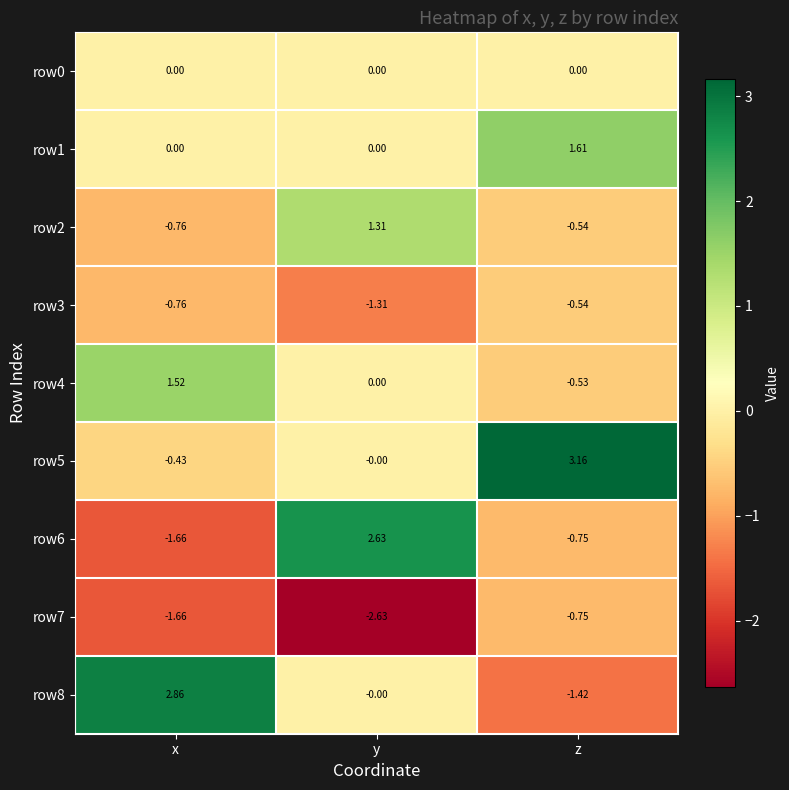

List the labels in order of row3 value, largest first.

z, x, y